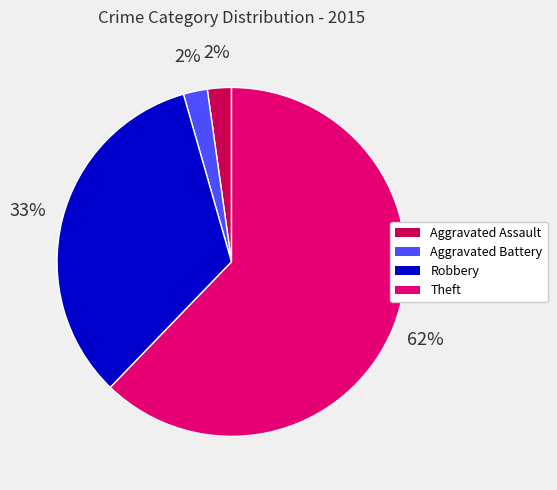

How many slices are in this pie chart?

4